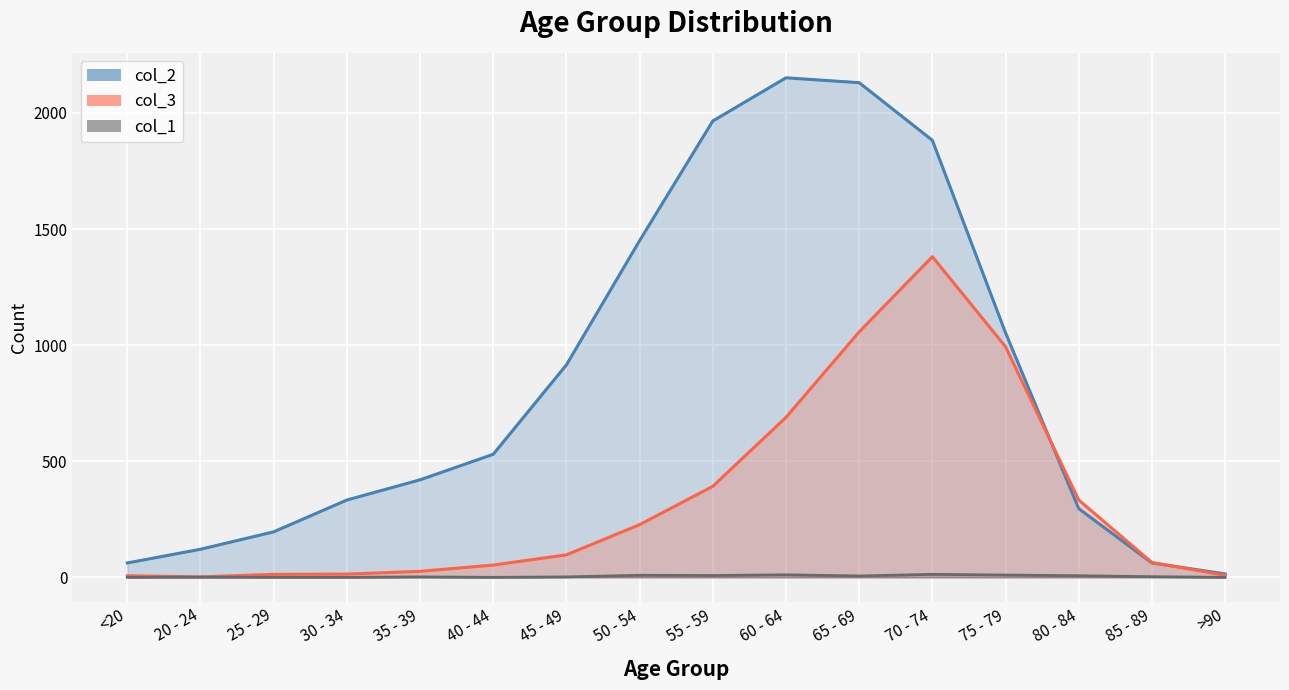

How many positive values does the col_1 series have?

11